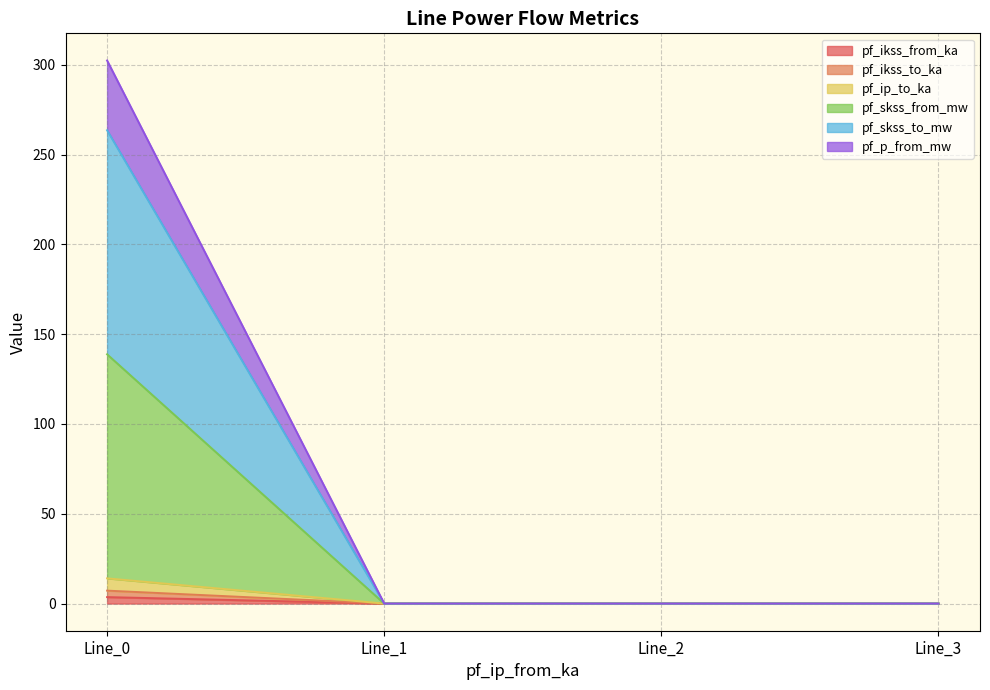

What is the sum of all pf_ikss_from_ka values?

263.6